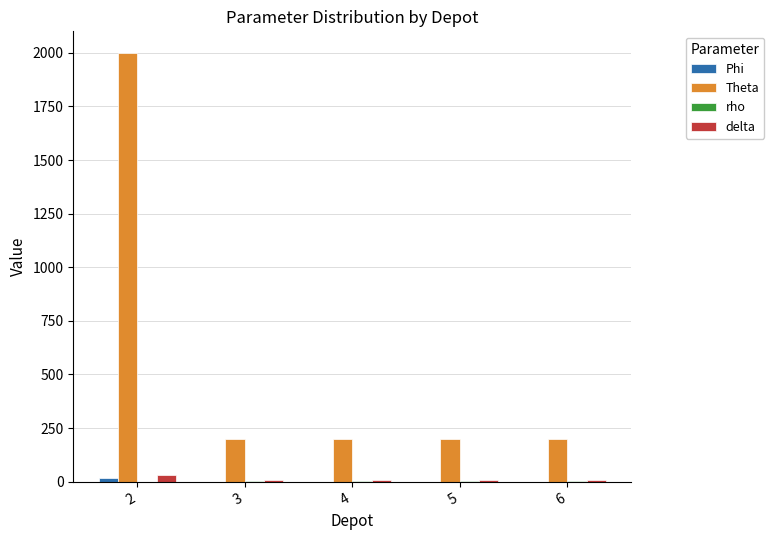

Count the number of data series in this chart.

4